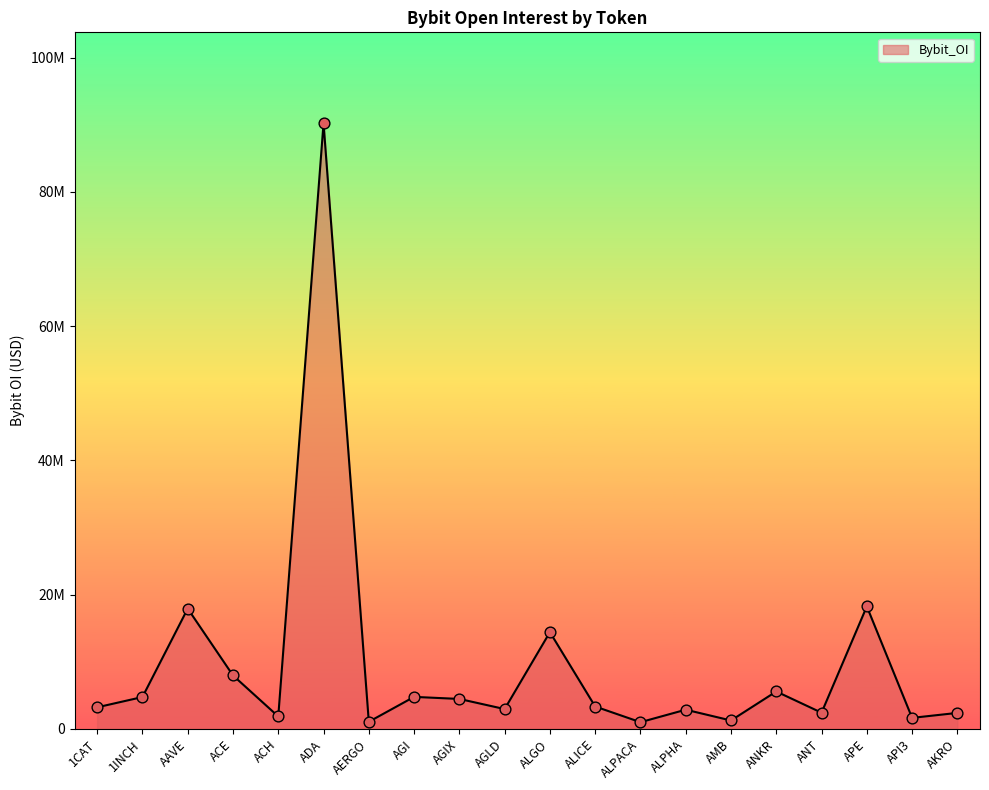

Approximately how many times larger is the value at AGI compared to AAVE?

0.3